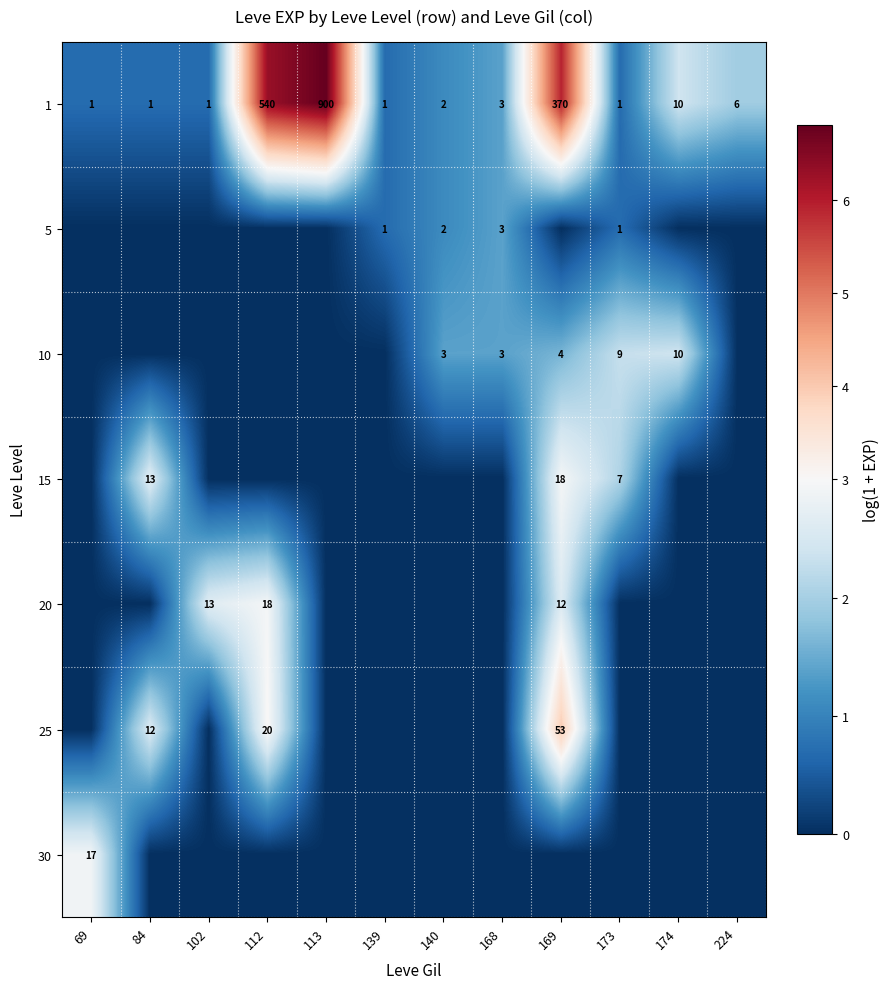

Is the value of 25 at 169 greater than the value of 20 at 169?

Yes